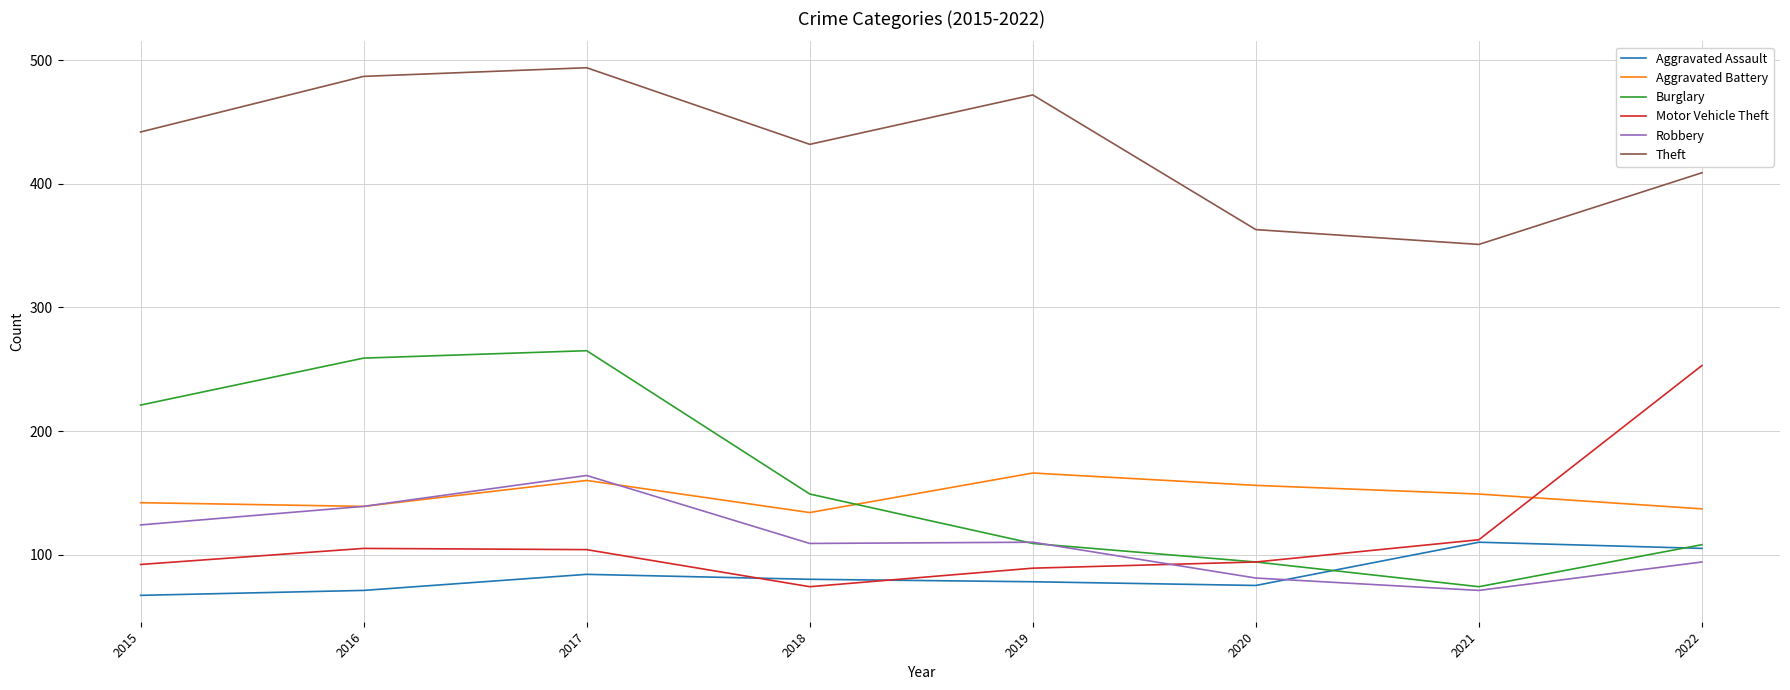

What is the spread (max minus min) of values at 2019?

394